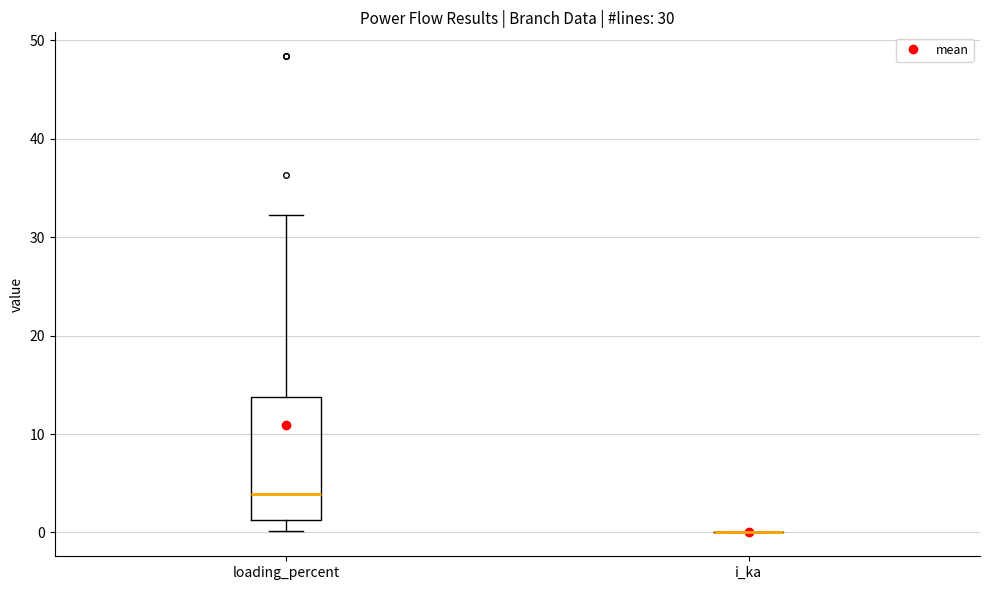

Reading left to right, read every box against the y-axis: the position of its median line, the range the box covers, and the ends of its whiskers. The values are not printed on the chart, so give them approximately, as read against the axis.

loading_percent: median 4, box 1 to 14, whiskers 0 to 32
i_ka: box collapsed to a line at 0, whiskers 0 to 0